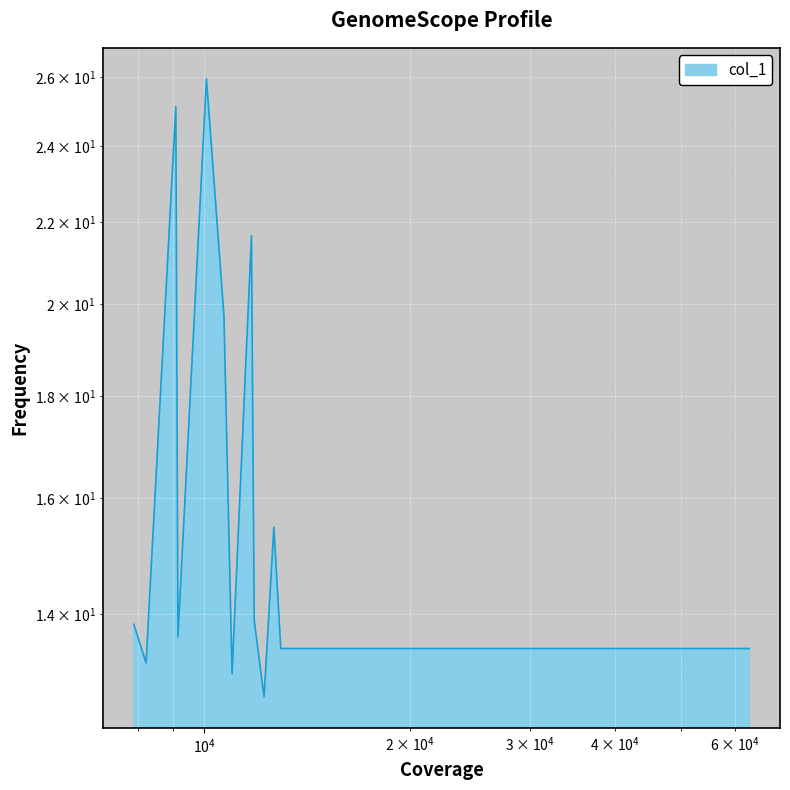

At which category does the chart reach its peak across all series?

10072.0